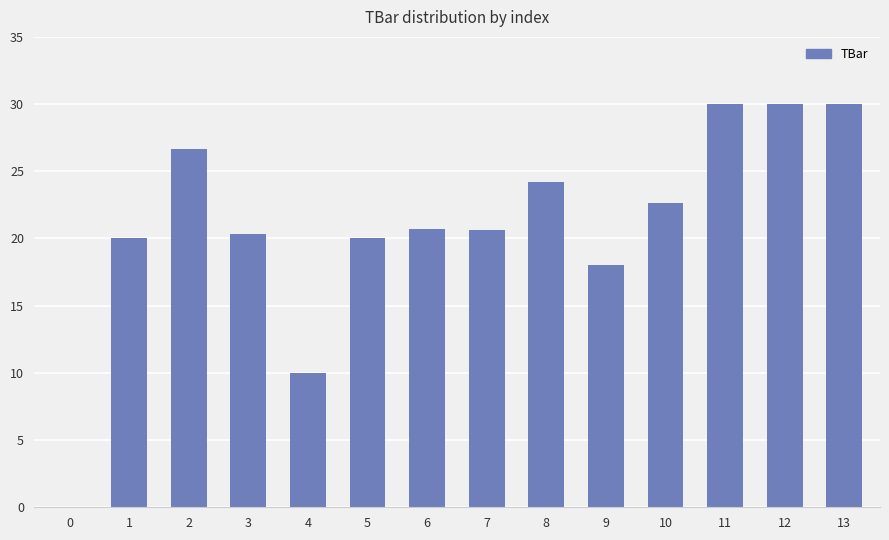

What is the sum of the values at 11 and 5?

50.0